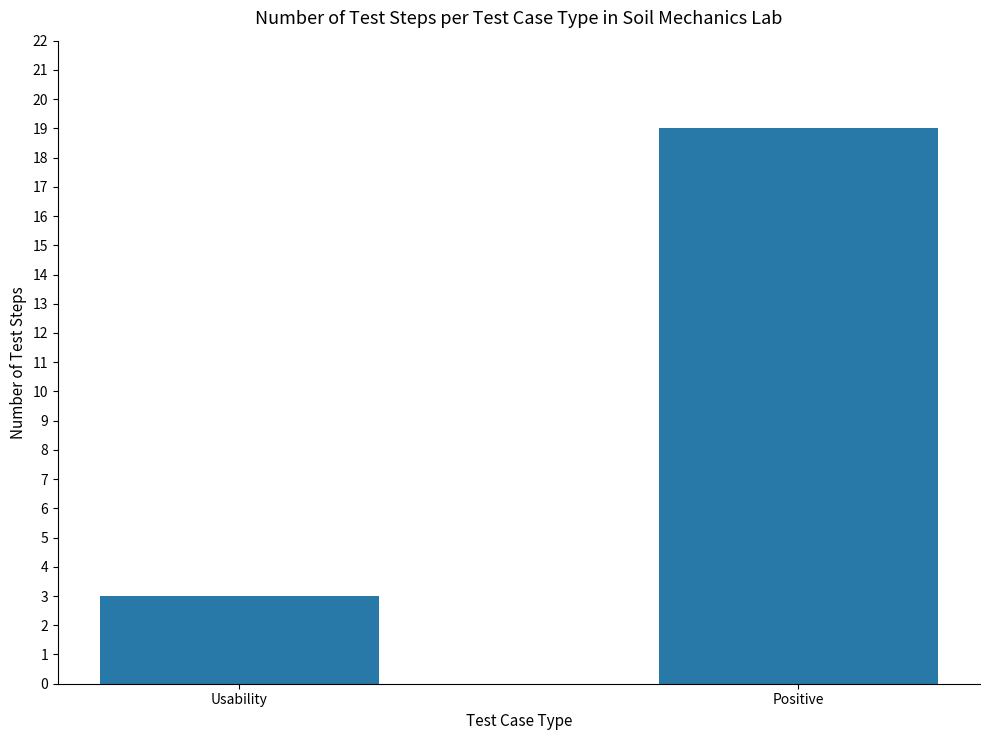

What is the change in value from Usability to Positive?

+16